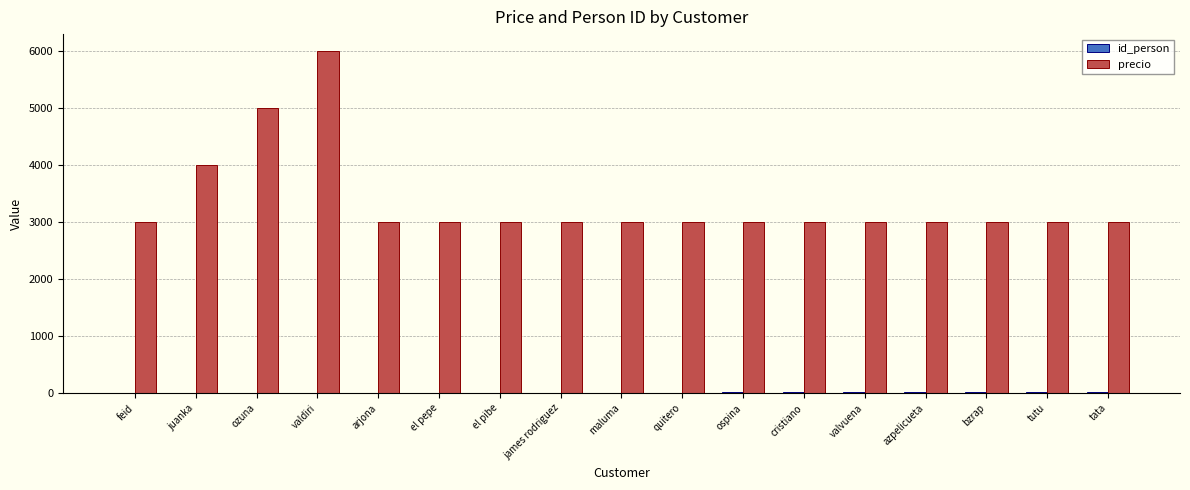

Which series has the largest total across all categories?

precio